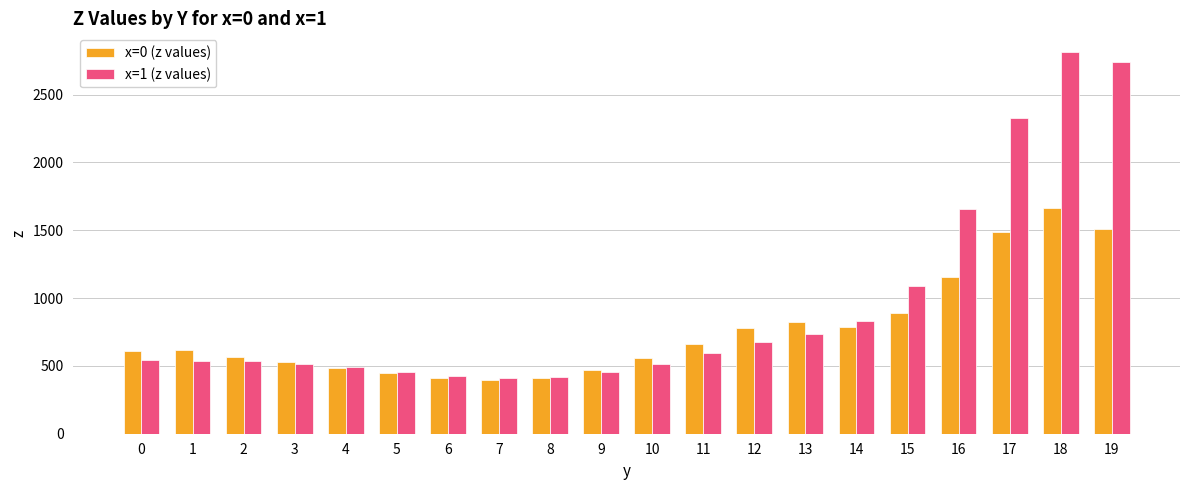

At which category is the sum across all series the highest?

18